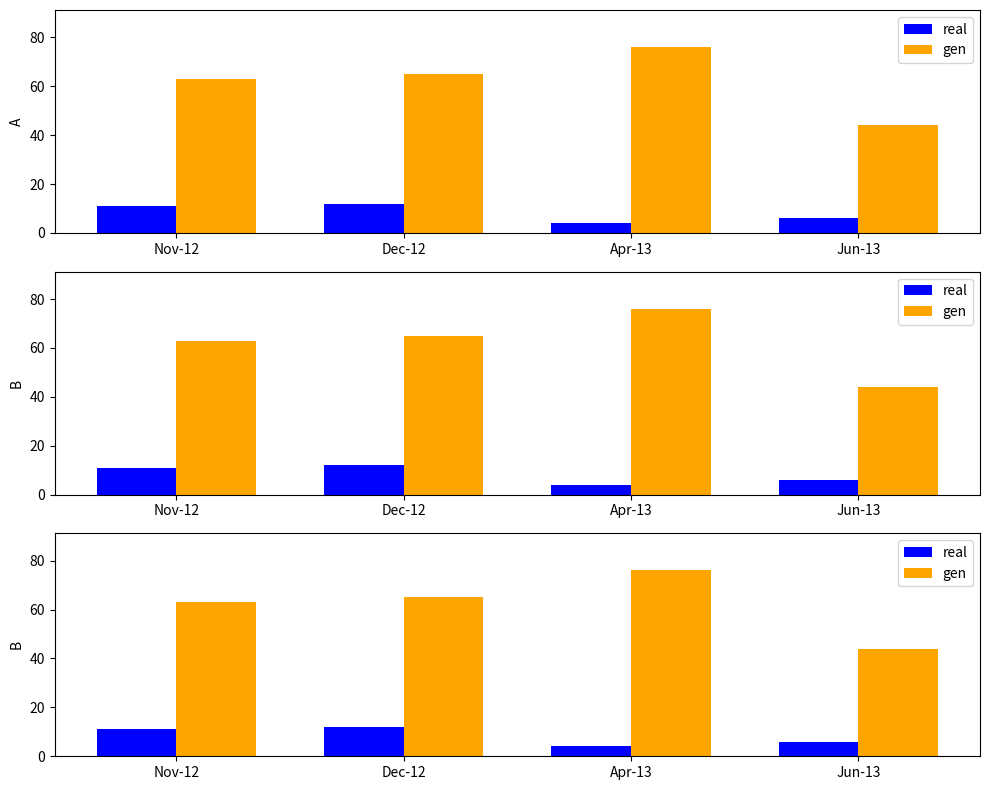

What is the highest value of the real series?

12